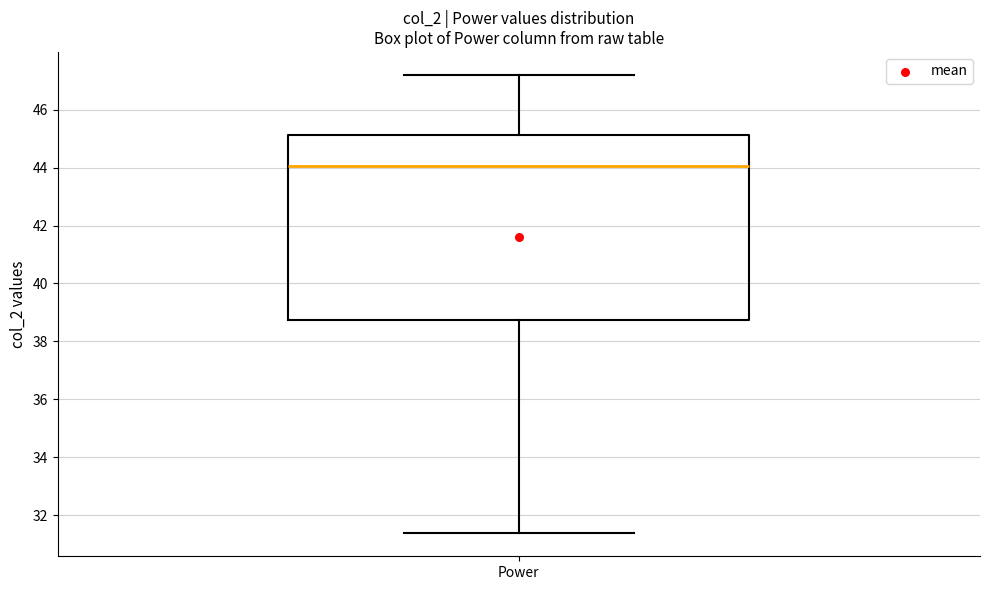

Where is the upper edge of the box for Power on the y-axis? The values are not printed on the chart, so give them approximately, as read against the axis.

45.2